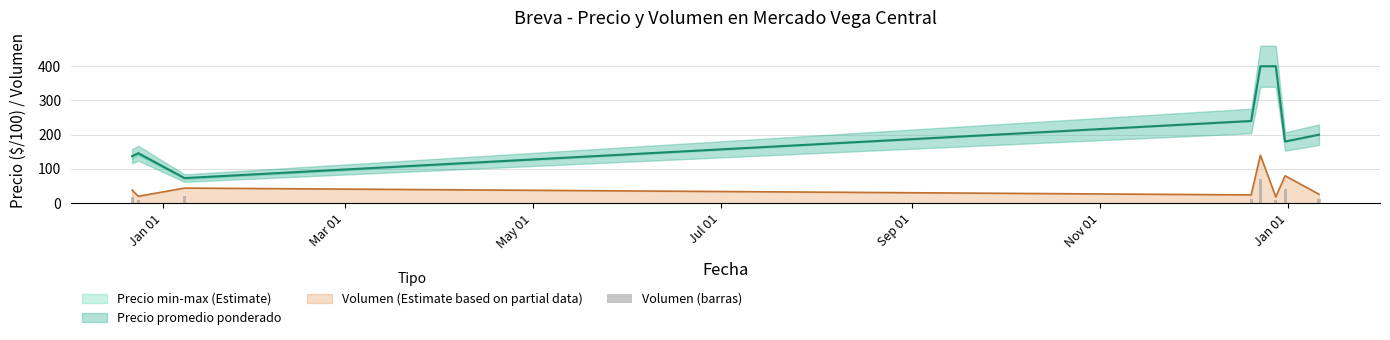

Is it true that the value at Mar 01 is 13?

False